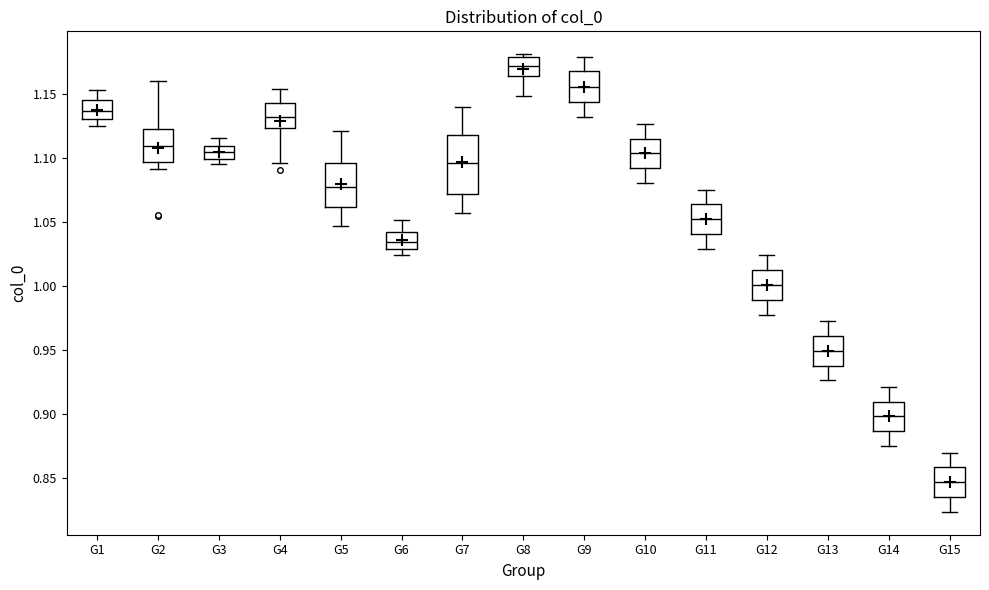

Reading left to right, transcribe this box plot: for each box, give where its median line is, the range the box spans, and where its two whiskers end, as read against the y-axis. The values are not printed on the chart, so give them approximately, as read against the axis.

G1: median 1.135, box 1.130 to 1.145, whiskers 1.125 to 1.155
G2: median 1.110, box 1.095 to 1.120, whiskers 1.090 to 1.160
G3: median 1.105, box 1.100 to 1.110, whiskers 1.095 to 1.115
G4: median 1.130, box 1.125 to 1.145, whiskers 1.095 to 1.155
G5: median 1.075, box 1.060 to 1.095, whiskers 1.045 to 1.120
G6: median 1.035, box 1.030 to 1.040, whiskers 1.025 to 1.050
G7: median 1.095, box 1.070 to 1.120, whiskers 1.055 to 1.140
G8: median 1.170, box 1.165 to 1.180, whiskers 1.150 to 1.180 (just above the box's upper edge)
G9: median 1.155, box 1.145 to 1.170, whiskers 1.130 to 1.180
G10: median 1.105, box 1.090 to 1.115, whiskers 1.080 to 1.125
G11: median 1.050, box 1.040 to 1.065, whiskers 1.030 to 1.075
G12: median 1.000, box 0.990 to 1.010, whiskers 0.980 to 1.025
G13: median 0.950, box 0.940 to 0.960, whiskers 0.925 to 0.975
G14: median 0.900, box 0.885 to 0.910, whiskers 0.875 to 0.920
G15: median 0.845, box 0.835 to 0.860, whiskers 0.825 to 0.870